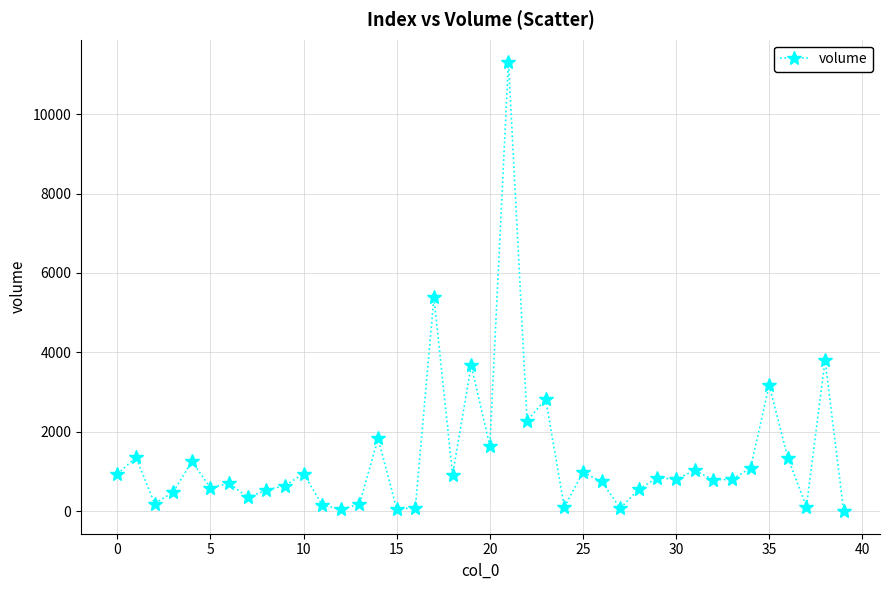

True or false: the data has more than 0 interior local peaks.

True